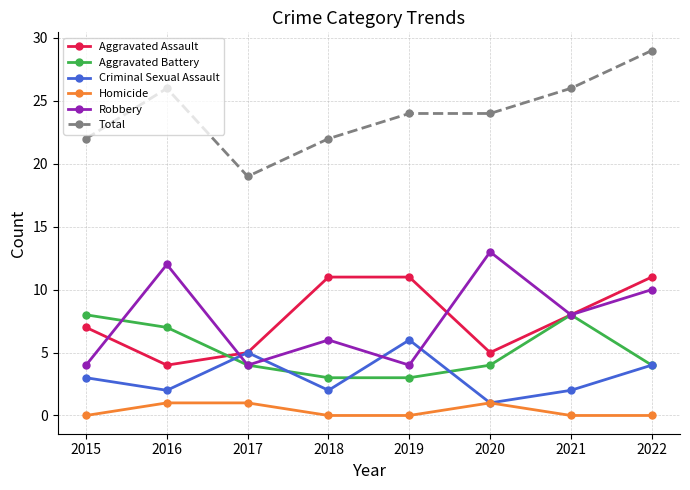

Read the Aggravated Battery value at 2017.

4